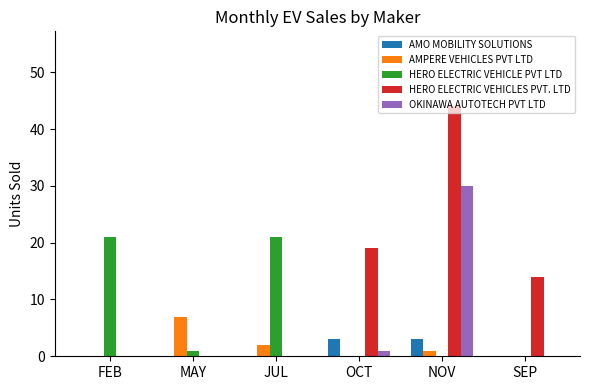

Which series has the largest total across all categories?

HERO ELECTRIC VEHICLES PVT. LTD